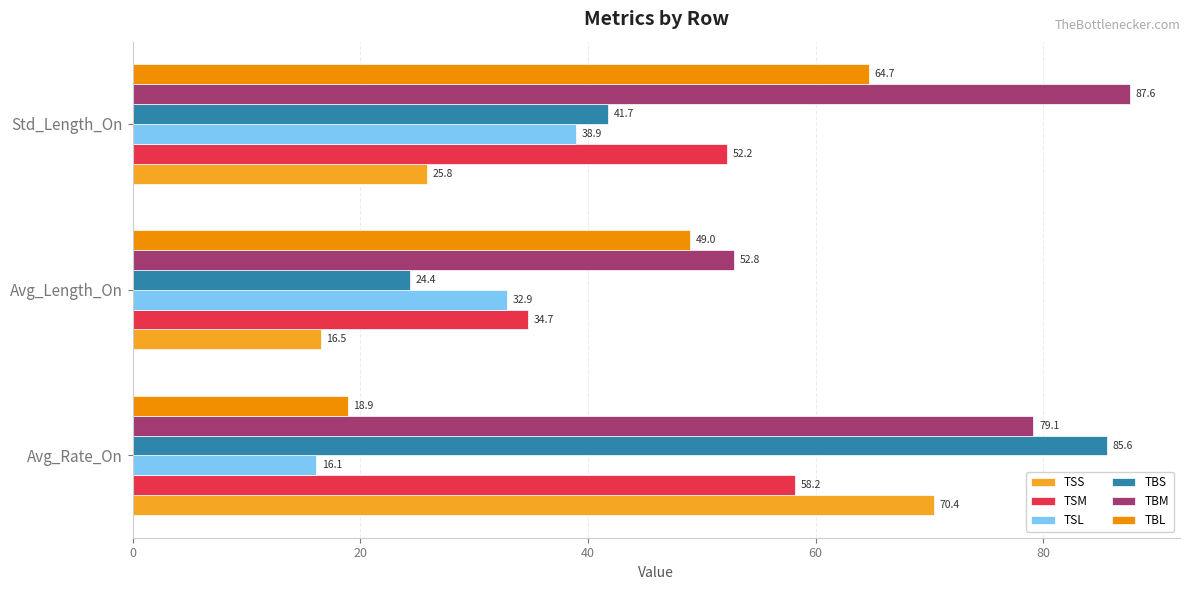

What is the approximate value of TSS at Avg_Length_On?

16.5